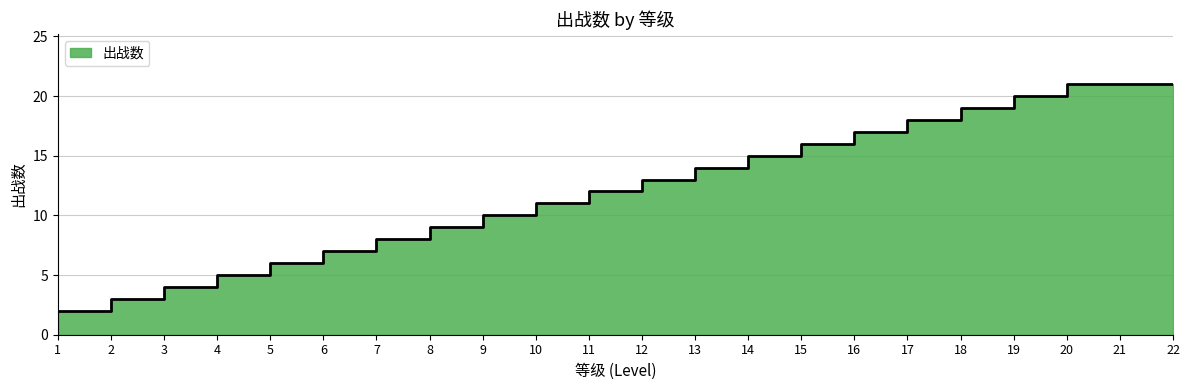

What is the approximate value at 21, to the nearest 10?

20